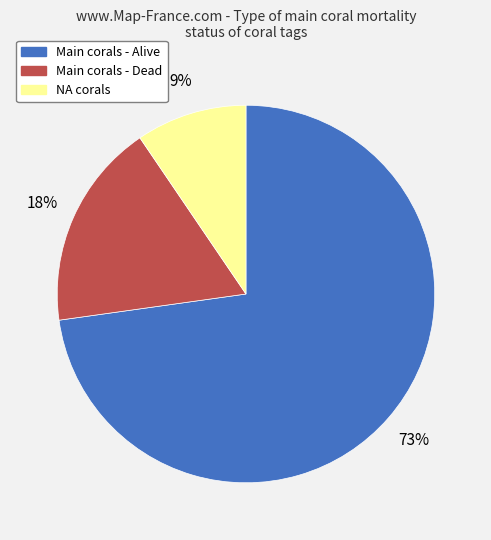

To the nearest percent, what percentage of the pie is Main corals - Alive?

73%